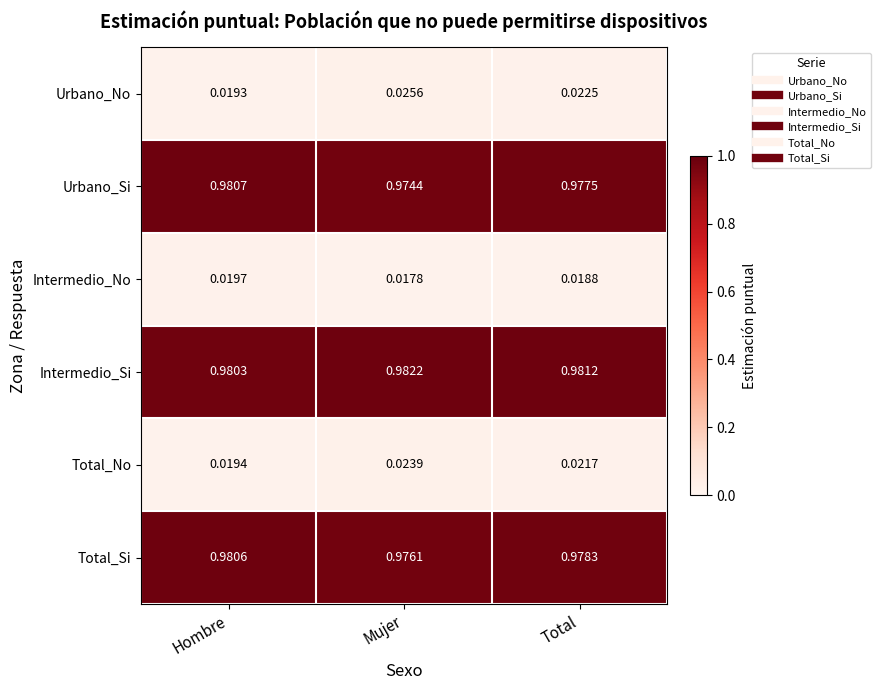

At which label is Total_Si closest to 0?

Mujer